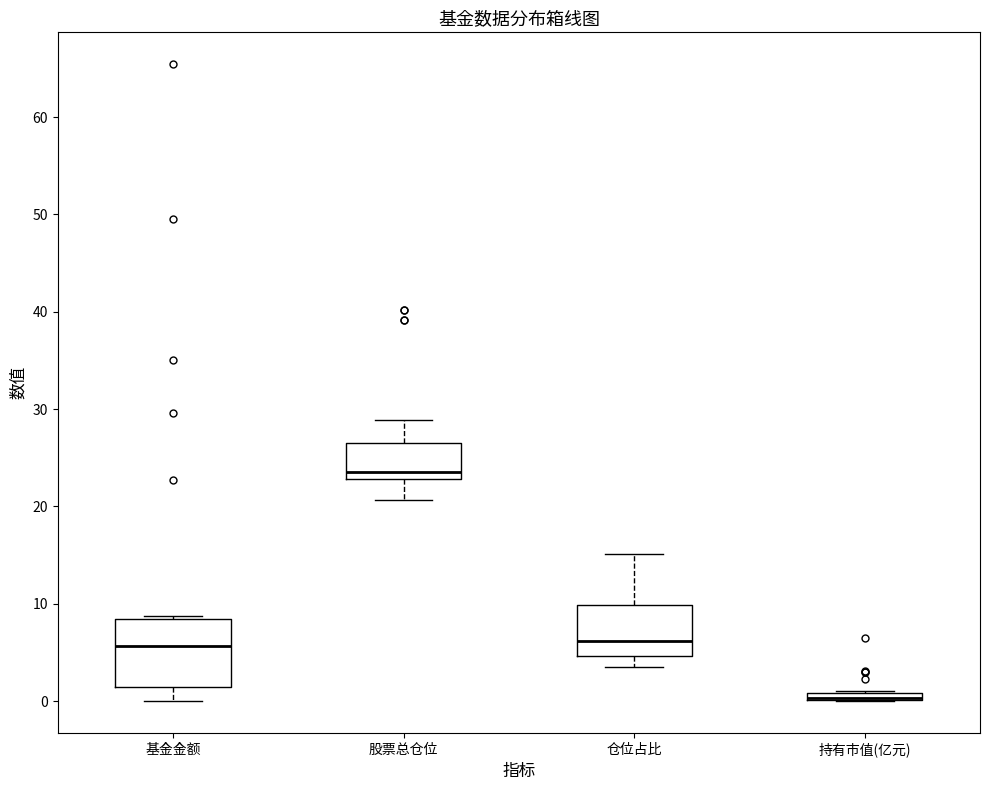

Where does the median line of the box for 仓位占比 sit on the y-axis? The values are not printed on the chart, so give them approximately, as read against the axis.

6